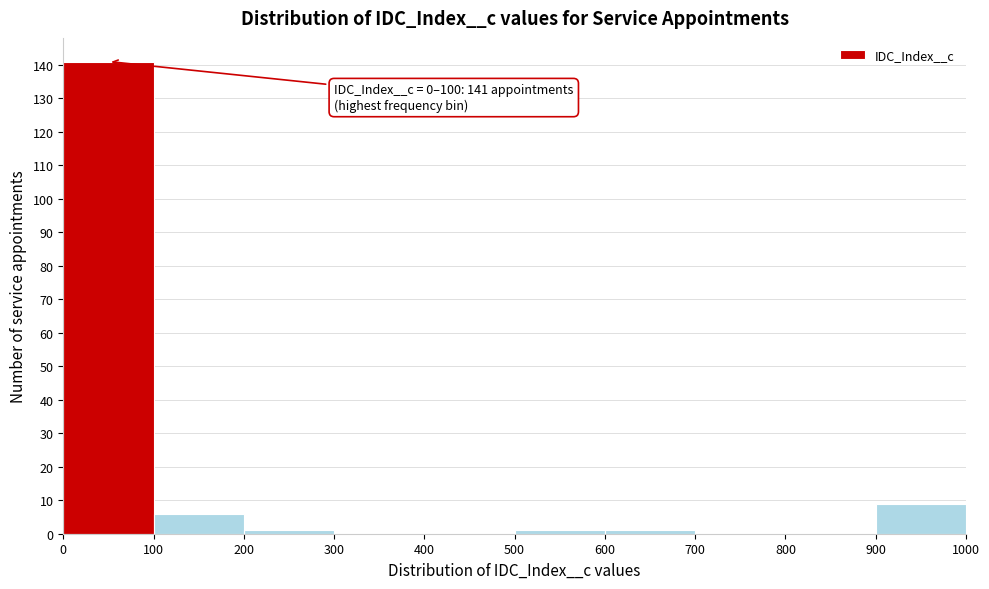

Which range on the x-axis has the tallest bar?

0 to 100